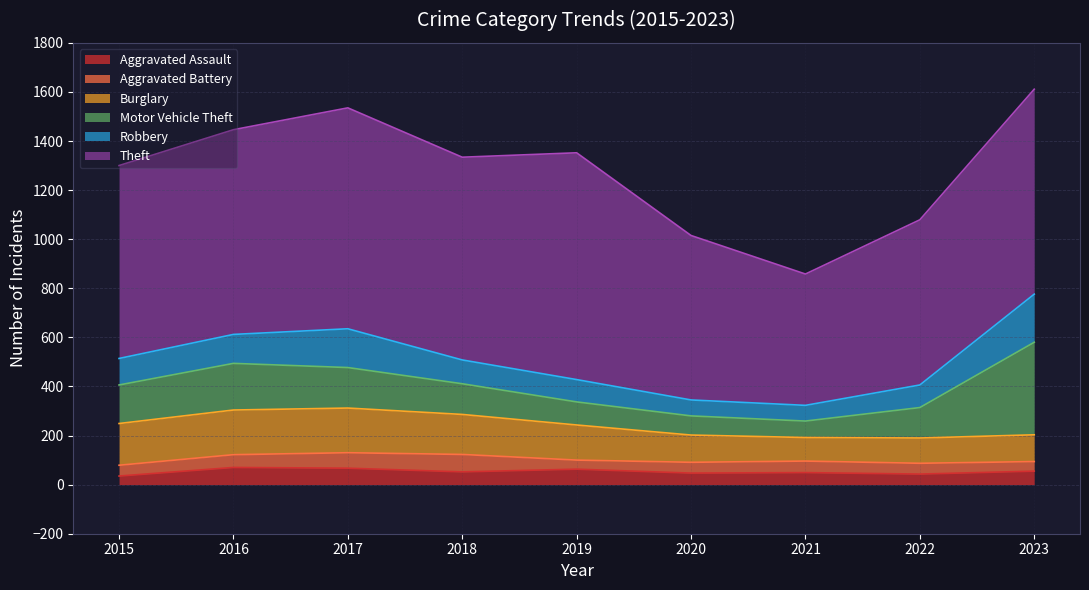

At which category is the sum across all series the highest?

2023